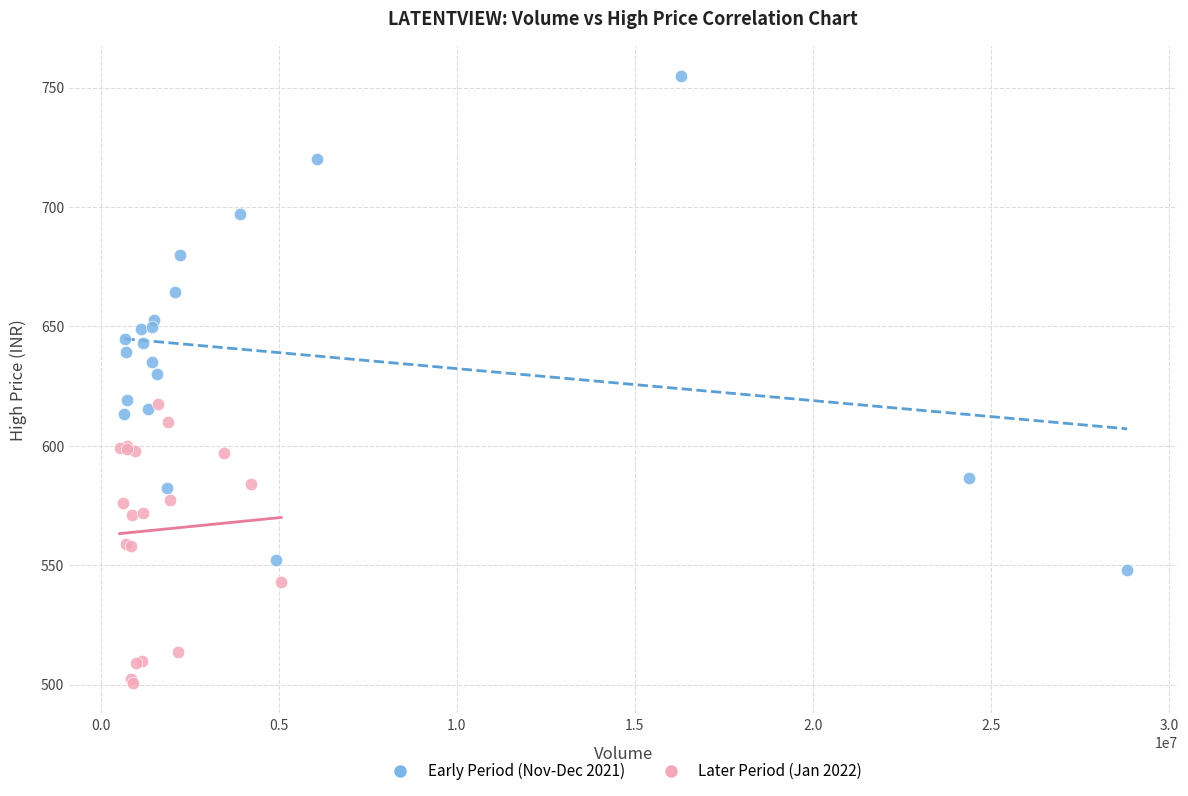

Which series has the widest spread of Y values?

Early Period (Nov-Dec 2021)